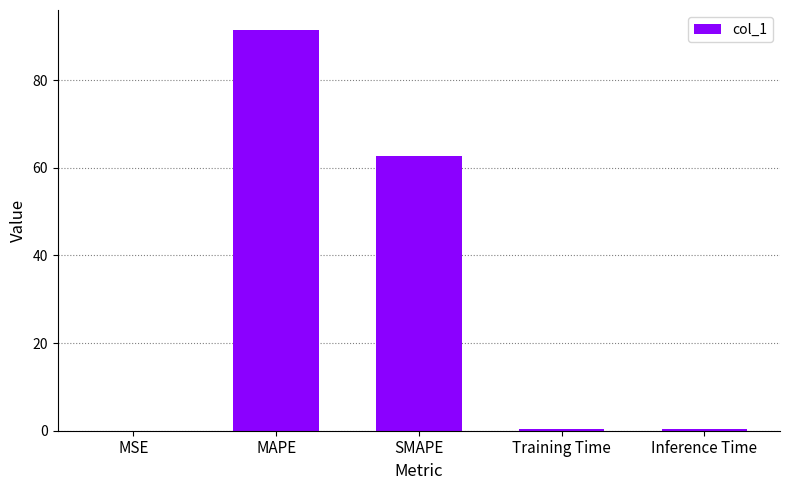

Are the bars grouped side by side (vs. stacked)?

No